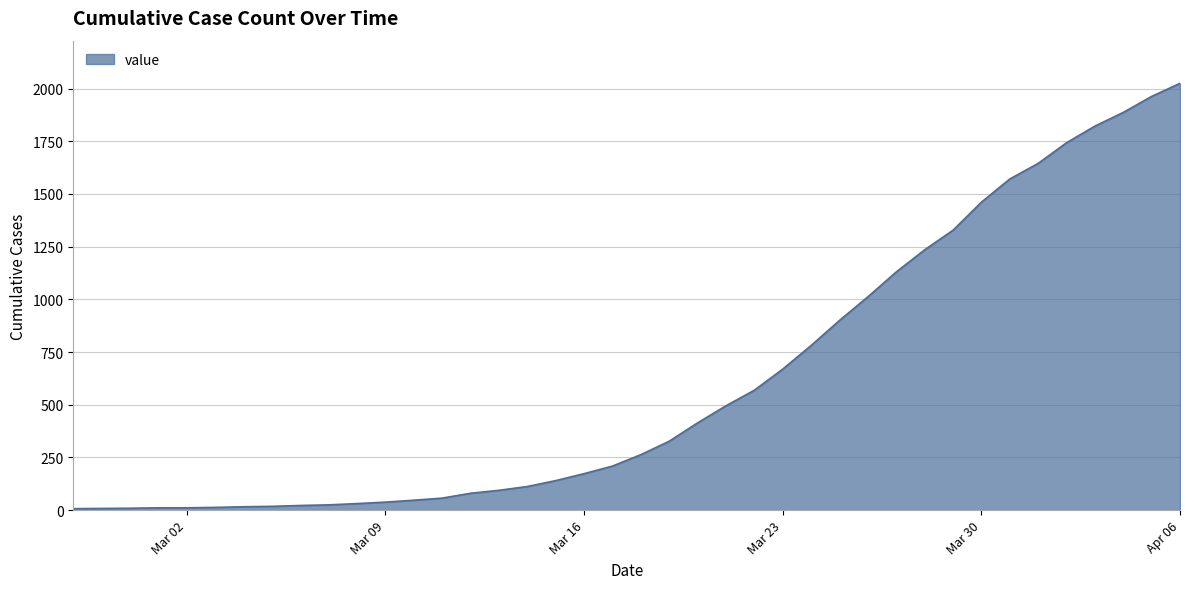

What is the maximum value shown in the chart?

2025